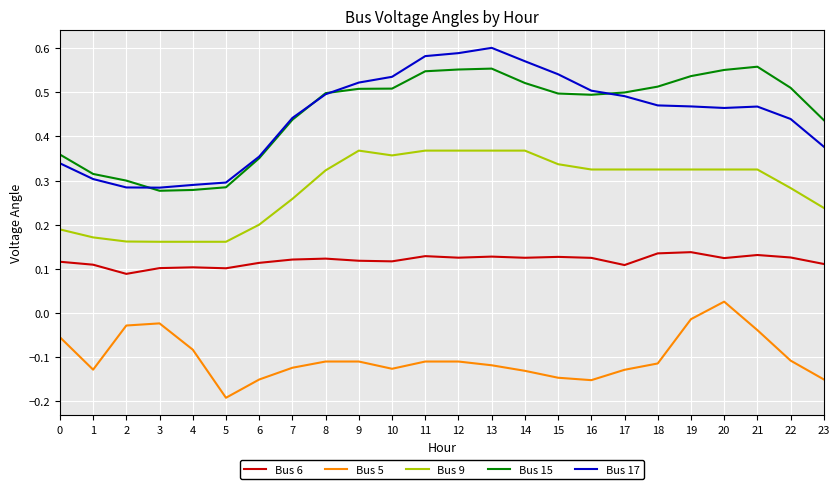

At how many categories does at least one series exceed 0?

24